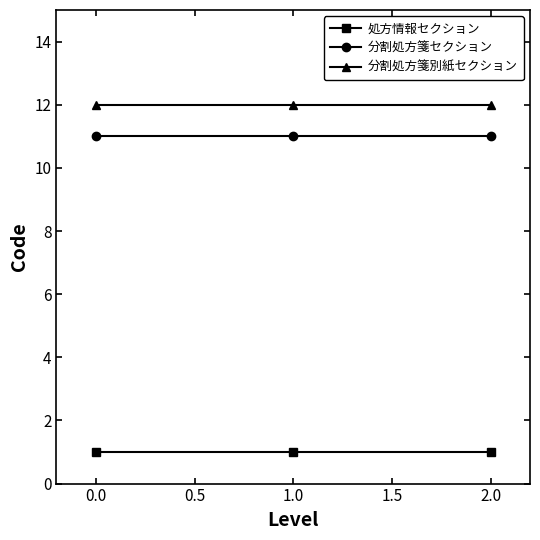

What is the value of the 処方情報セクション point at the 2nd from the left?

1